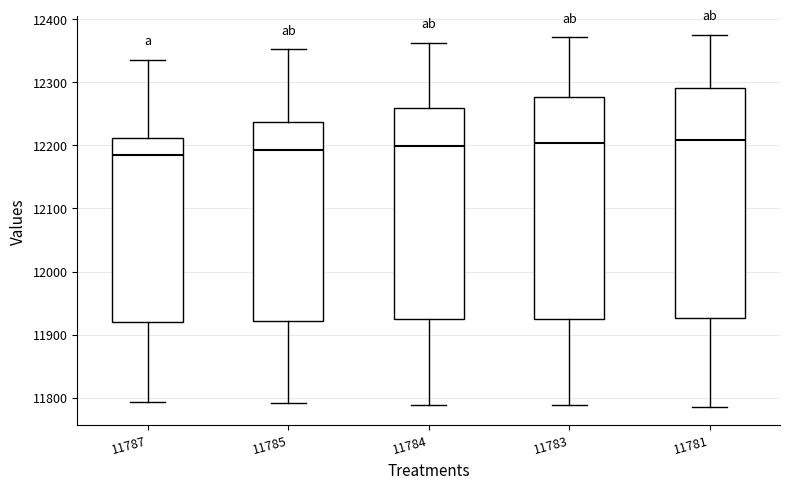

Where is the lower edge of the box at x = 11785 on the y-axis? The values are not printed on the chart, so give them approximately, as read against the axis.

11920